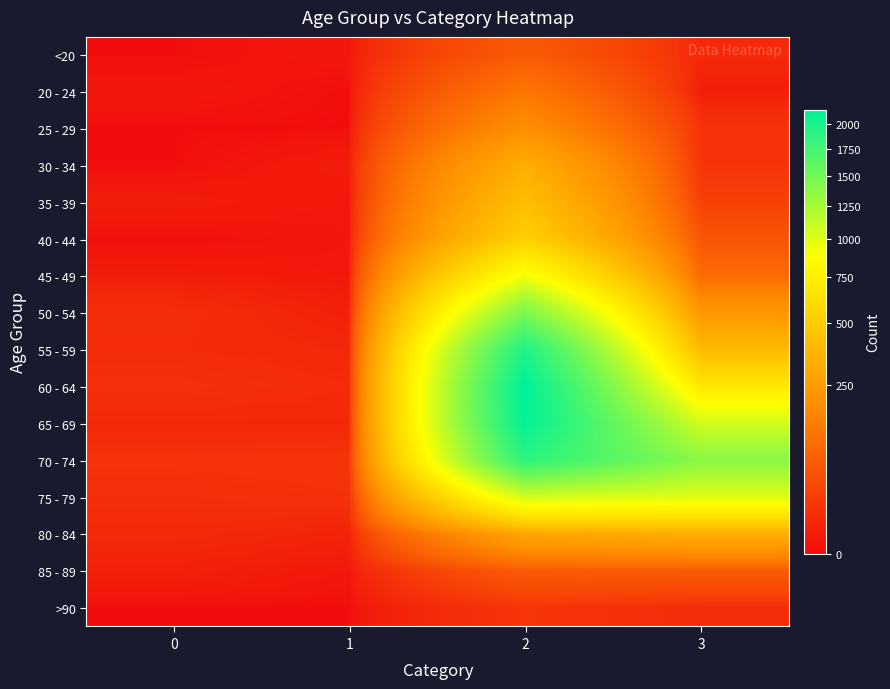

Which series changed the most between 0 and 2?

60 - 64